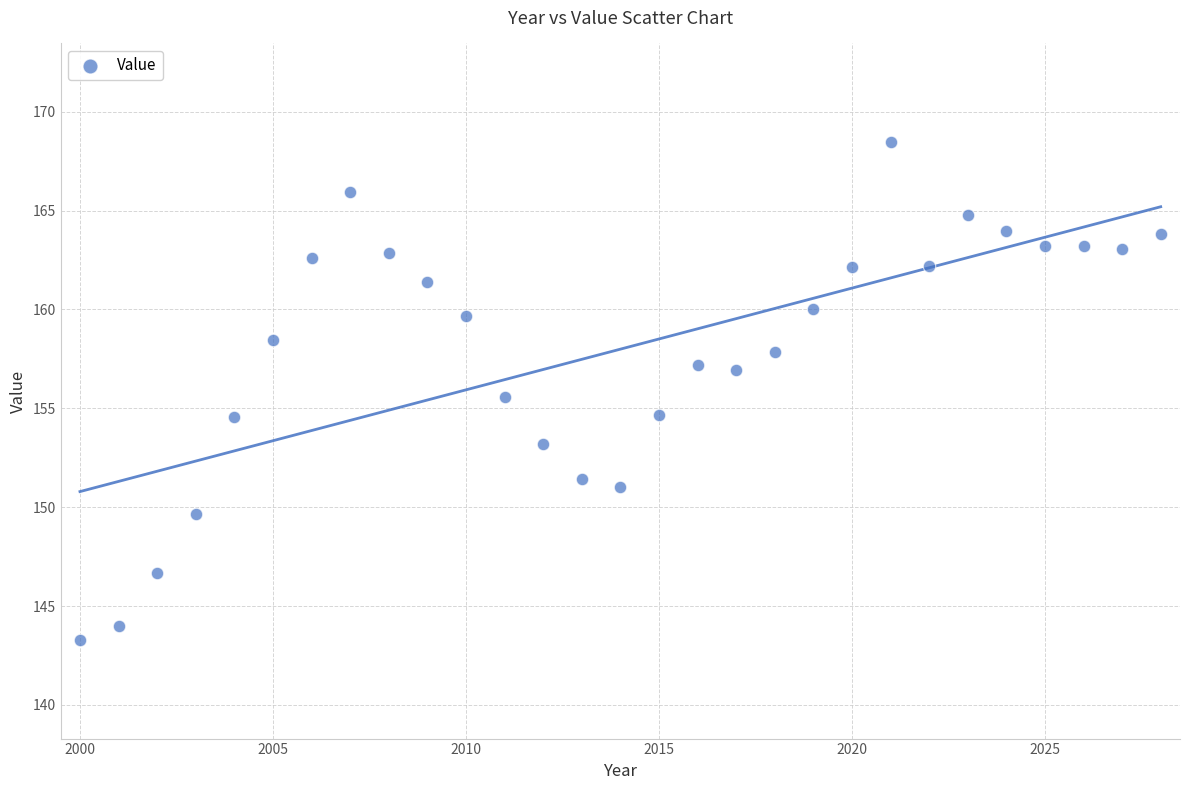

What is the range of Y values (max minus min)?

25.2